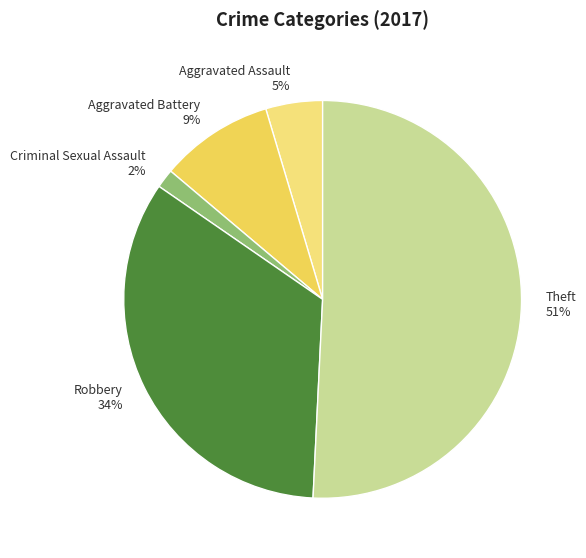

Between Criminal Sexual Assault 2% and Aggravated Battery 9%, which is larger?

Aggravated Battery 9%